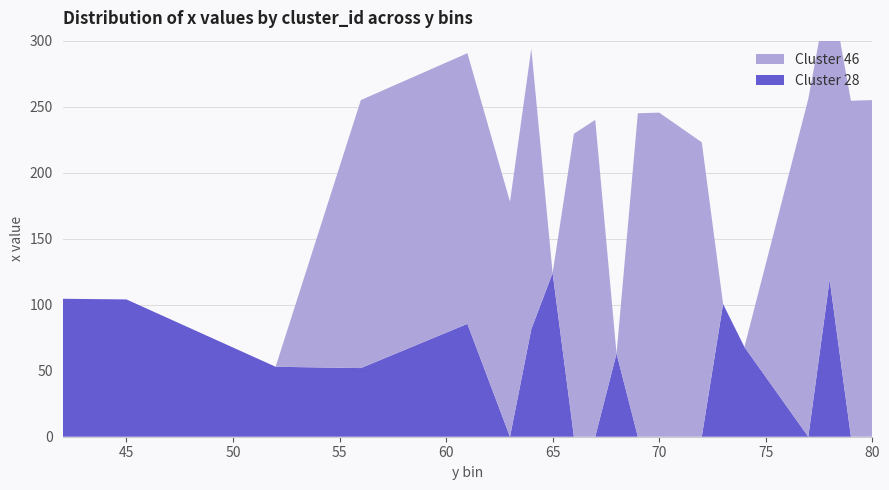

Reading left to right, extract all data points from this chart.

Cluster 28: 42=104.5	45=104.0	52=53.0	56=52.0	61=85.5	63=0.0	64=81.5	65=124.0	66=0.0	67=0.0	68=63.0	69=0.0	70=0.0	72=0.0	73=100.5	74=68.0	77=0.0	78=119.0	79=0.0	80=0.0
Cluster 46: 42=0.0	45=0.0	52=0.0	56=203.0	61=205.0	63=178.0	64=212.5	65=0.0	66=229.5	67=240.0	68=0.0	69=245.0	70=245.5	72=223.0	73=0.0	74=0.0	77=256.0	78=225.0	79=254.5	80=255.0